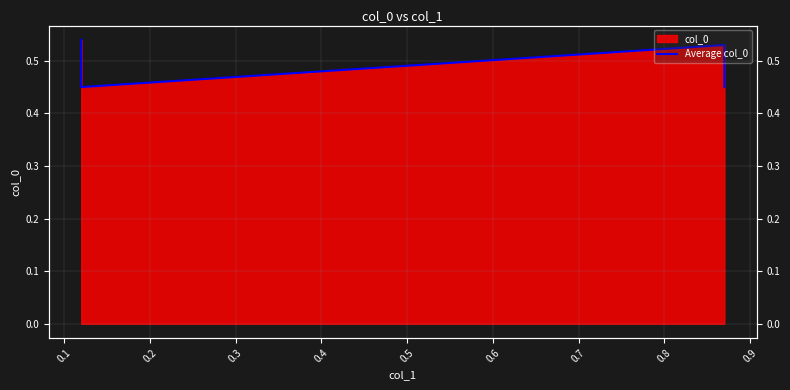

Which category has the lowest value across all series?

0.1